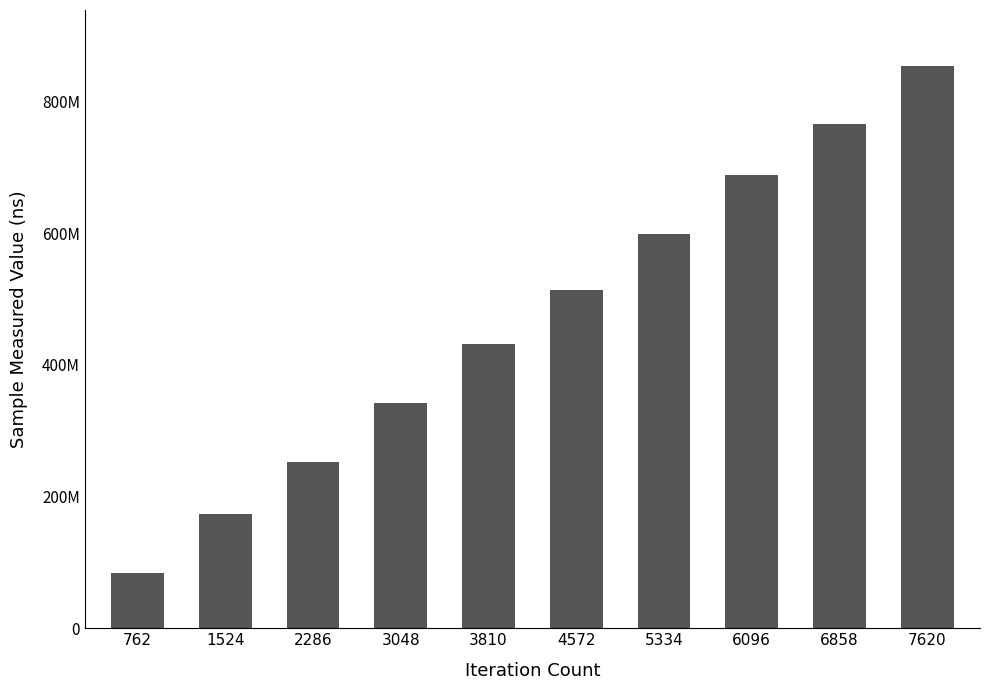

What is the minimum value shown in the chart?

83848873